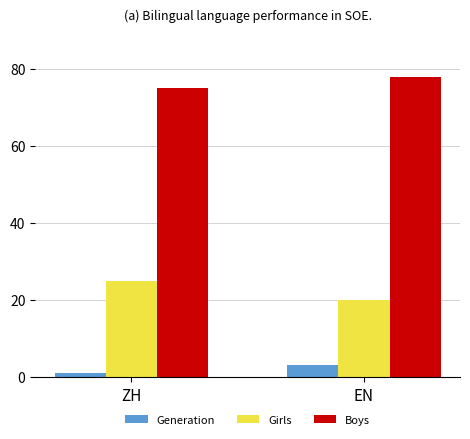

Rank the categories by Boys value from highest to lowest.

EN, ZH